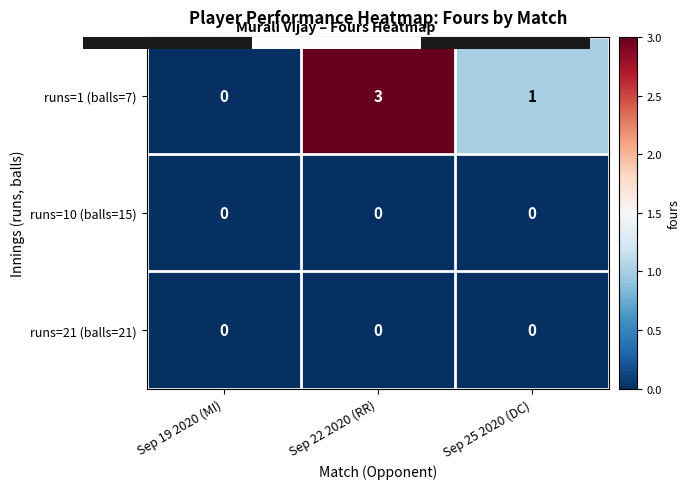

Which series has the largest total across all categories?

runs=1 (balls=7)